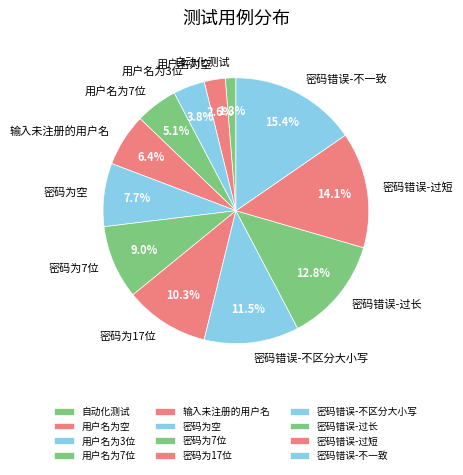

To the nearest percent, what percentage of the pie is 密码错误-过长?

13%